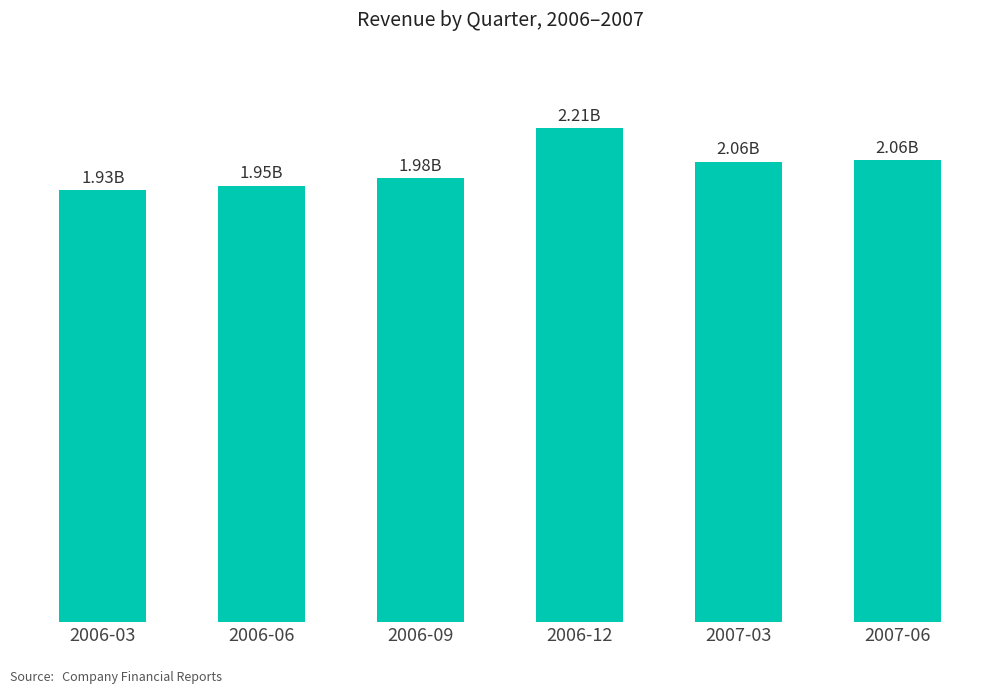

What is the ratio of the value at 2006-06 to the value at 2007-06?

0.9